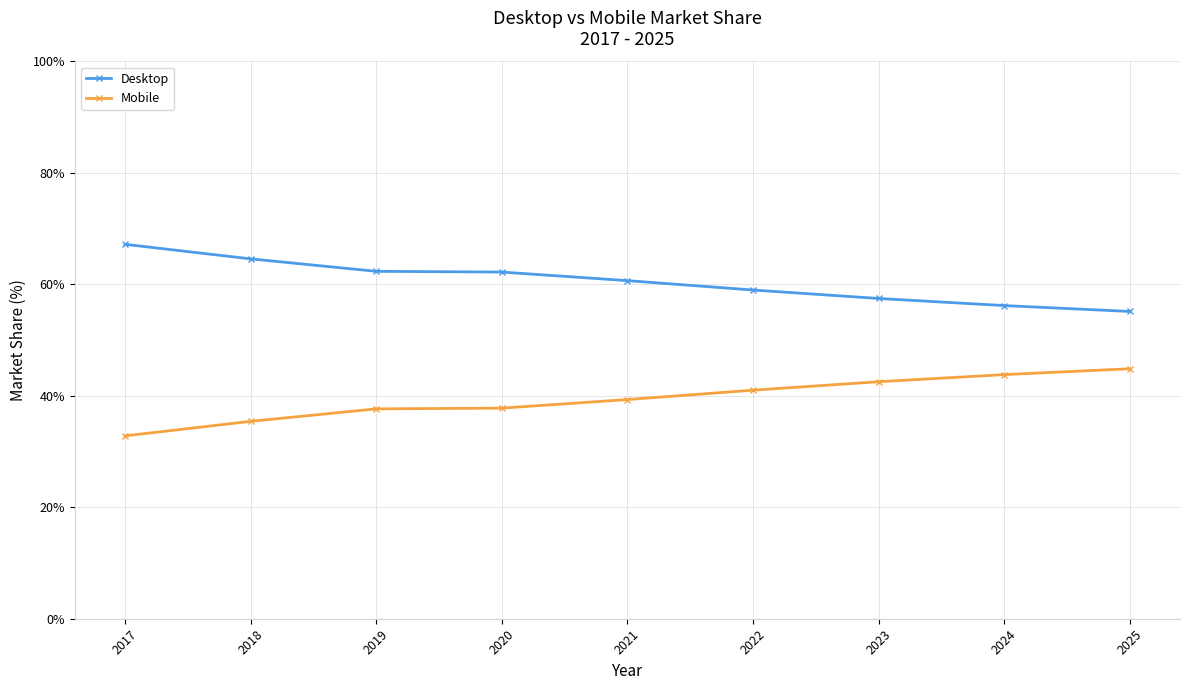

What is the spread (max minus min) of values at 2020?

24.4